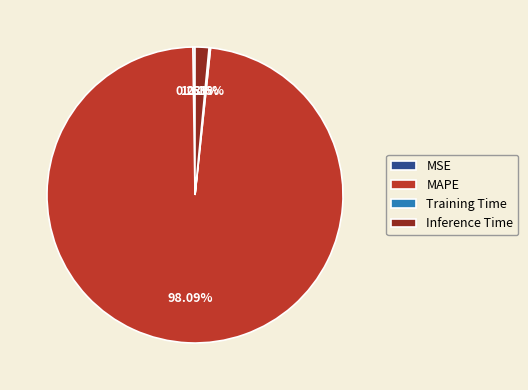

Is Inference Time the majority of the pie?

No